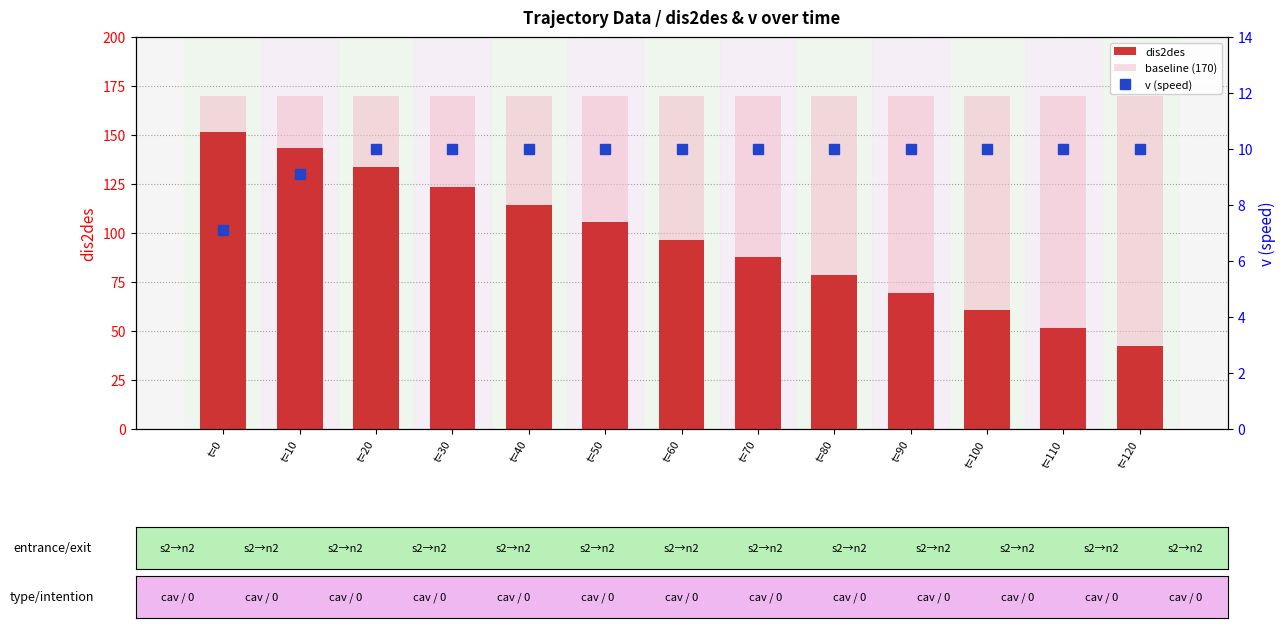

List the series in order of their overall mean, highest first.

baseline (170), dis2des, v (speed)